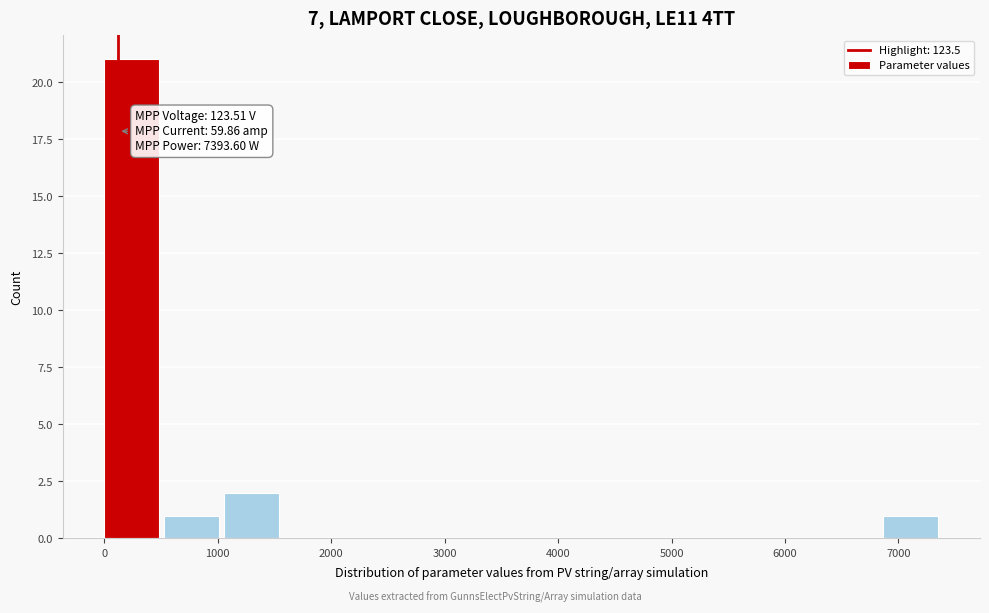

Which range on the x-axis has the tallest bar?

0 to 500